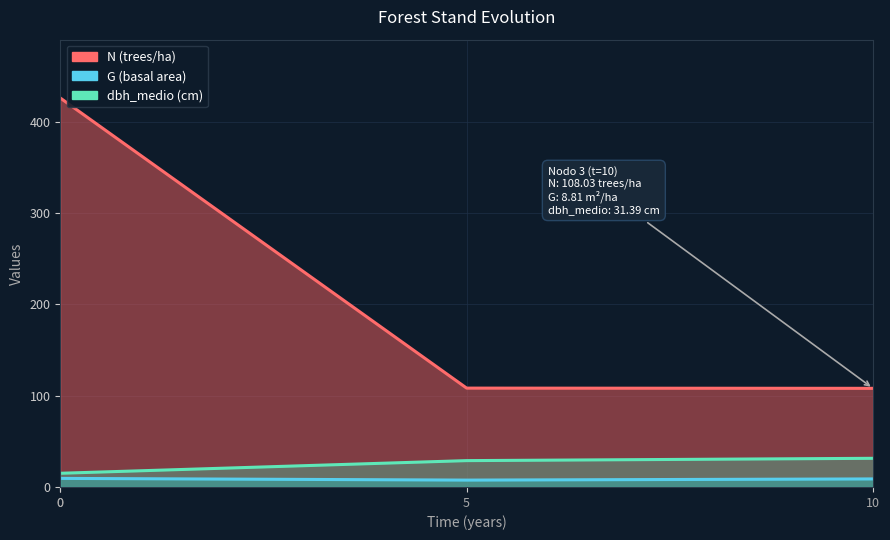

Which series has the widest spread of values?

N